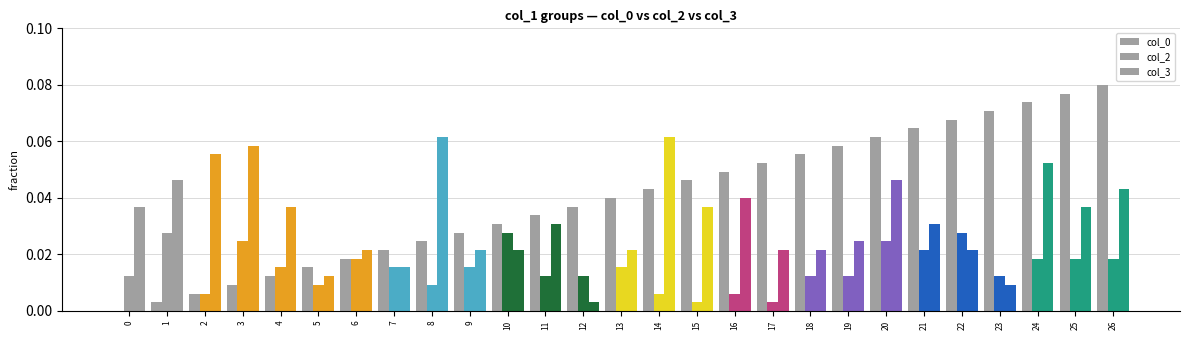

Which series has the largest total across all categories?

col_0